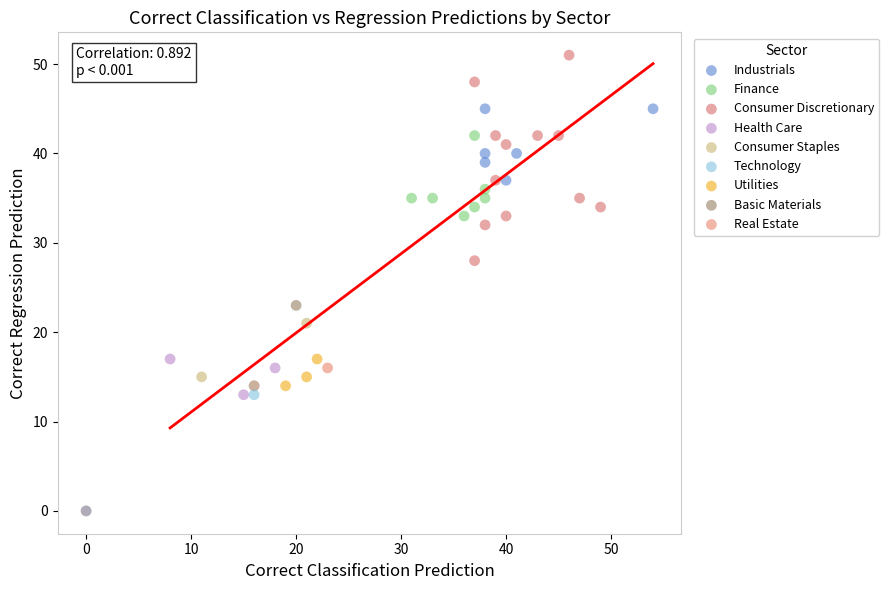

What are all the series names shown in the legend?

Industrials, Finance, Consumer Discretionary, Health Care, Consumer Staples, Technology, Utilities, Basic Materials, Real Estate